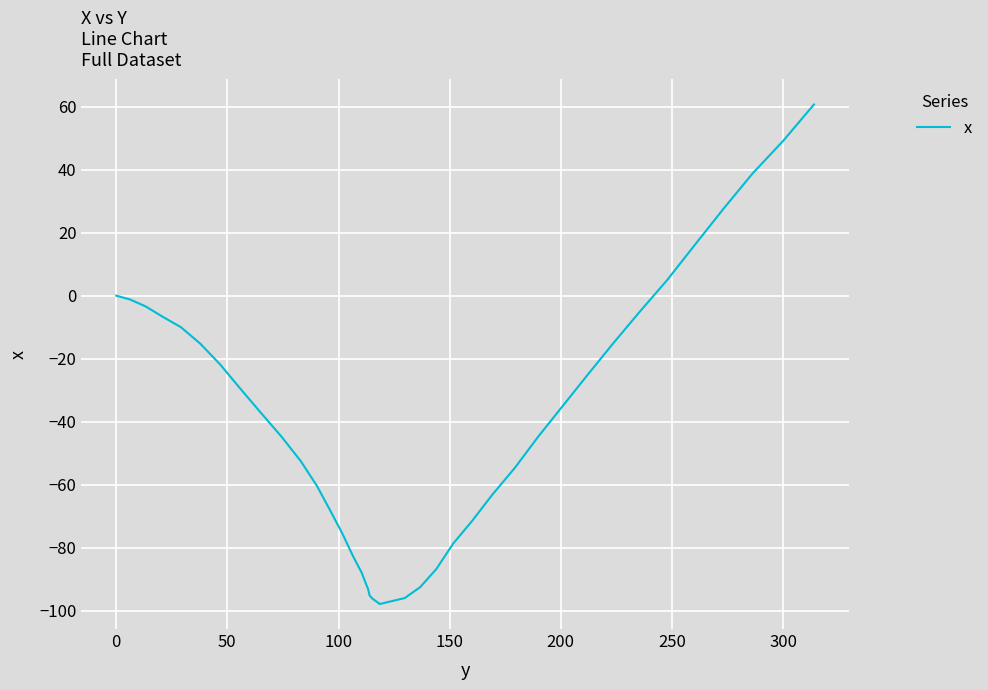

What is the minimum value shown in the chart?

-97.9